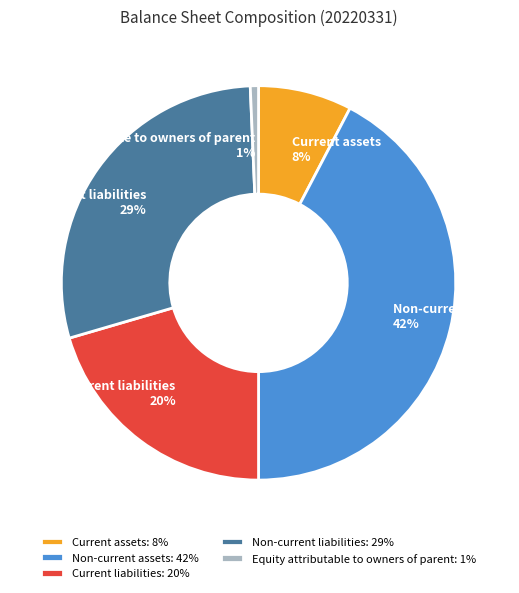

Count the number of slices in the pie.

5